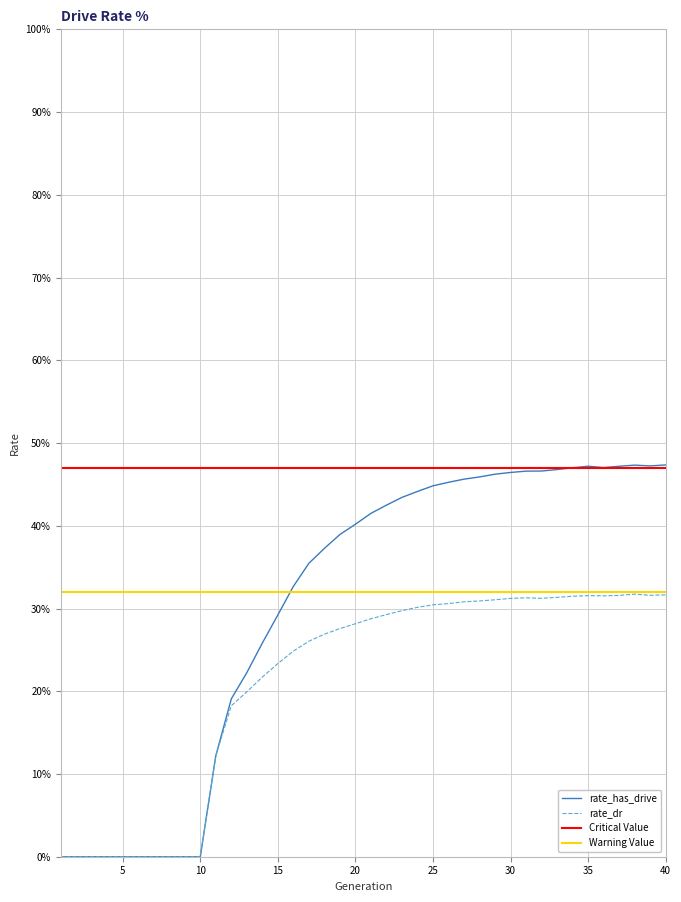

True or false: rate_dr and rate_has_drive cross at least once.

False